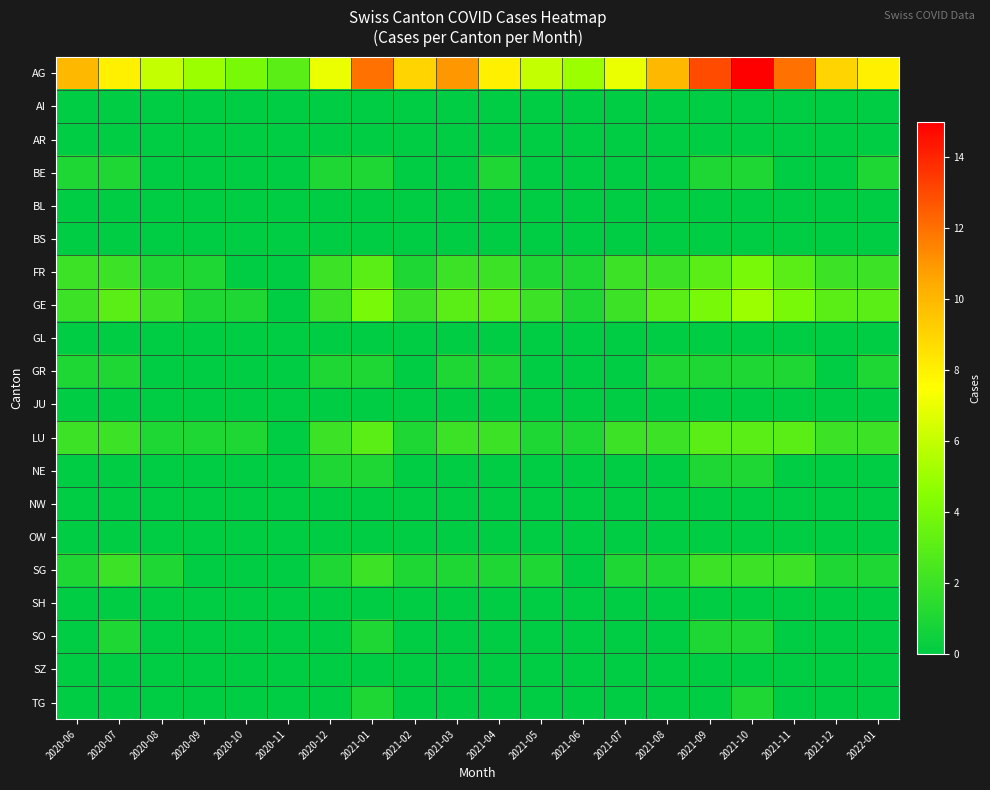

Reading left to right, extract all data points from this chart.

AG: 2020-06=10	2020-07=8	2020-08=6	2020-09=5	2020-10=4	2020-11=3	2020-12=7	2021-01=12	2021-02=9	2021-03=11	2021-04=8	2021-05=6	2021-06=5	2021-07=7	2021-08=10	2021-09=13	2021-10=15	2021-11=12	2021-12=9	2022-01=8
AI: 2020-06=0	2020-07=0	2020-08=0	2020-09=0	2020-10=0	2020-11=0	2020-12=0	2021-01=0	2021-02=0	2021-03=0	2021-04=0	2021-05=0	2021-06=0	2021-07=0	2021-08=0	2021-09=0	2021-10=0	2021-11=0	2021-12=0	2022-01=0
AR: 2020-06=0	2020-07=0	2020-08=0	2020-09=0	2020-10=0	2020-11=0	2020-12=0	2021-01=0	2021-02=0	2021-03=0	2021-04=0	2021-05=0	2021-06=0	2021-07=0	2021-08=0	2021-09=0	2021-10=0	2021-11=0	2021-12=0	2022-01=0
BE: 2020-06=1	2020-07=1	2020-08=0	2020-09=0	2020-10=0	2020-11=0	2020-12=1	2021-01=1	2021-02=0	2021-03=0	2021-04=1	2021-05=0	2021-06=0	2021-07=0	2021-08=0	2021-09=1	2021-10=1	2021-11=0	2021-12=0	2022-01=1
BL: 2020-06=0	2020-07=0	2020-08=0	2020-09=0	2020-10=0	2020-11=0	2020-12=0	2021-01=0	2021-02=0	2021-03=0	2021-04=0	2021-05=0	2021-06=0	2021-07=0	2021-08=0	2021-09=0	2021-10=0	2021-11=0	2021-12=0	2022-01=0
BS: 2020-06=0	2020-07=0	2020-08=0	2020-09=0	2020-10=0	2020-11=0	2020-12=0	2021-01=0	2021-02=0	2021-03=0	2021-04=0	2021-05=0	2021-06=0	2021-07=0	2021-08=0	2021-09=0	2021-10=0	2021-11=0	2021-12=0	2022-01=0
FR: 2020-06=2	2020-07=2	2020-08=1	2020-09=1	2020-10=0	2020-11=0	2020-12=2	2021-01=3	2021-02=1	2021-03=2	2021-04=2	2021-05=1	2021-06=1	2021-07=2	2021-08=2	2021-09=3	2021-10=4	2021-11=3	2021-12=2	2022-01=2
GE: 2020-06=2	2020-07=3	2020-08=2	2020-09=1	2020-10=1	2020-11=0	2020-12=2	2021-01=4	2021-02=2	2021-03=3	2021-04=3	2021-05=2	2021-06=1	2021-07=2	2021-08=3	2021-09=4	2021-10=5	2021-11=4	2021-12=3	2022-01=3
GL: 2020-06=0	2020-07=0	2020-08=0	2020-09=0	2020-10=0	2020-11=0	2020-12=0	2021-01=0	2021-02=0	2021-03=0	2021-04=0	2021-05=0	2021-06=0	2021-07=0	2021-08=0	2021-09=0	2021-10=0	2021-11=0	2021-12=0	2022-01=0
GR: 2020-06=1	2020-07=1	2020-08=0	2020-09=0	2020-10=0	2020-11=0	2020-12=1	2021-01=1	2021-02=0	2021-03=1	2021-04=1	2021-05=0	2021-06=0	2021-07=0	2021-08=1	2021-09=1	2021-10=1	2021-11=1	2021-12=0	2022-01=1
JU: 2020-06=0	2020-07=0	2020-08=0	2020-09=0	2020-10=0	2020-11=0	2020-12=0	2021-01=0	2021-02=0	2021-03=0	2021-04=0	2021-05=0	2021-06=0	2021-07=0	2021-08=0	2021-09=0	2021-10=0	2021-11=0	2021-12=0	2022-01=0
LU: 2020-06=2	2020-07=2	2020-08=1	2020-09=1	2020-10=1	2020-11=0	2020-12=2	2021-01=3	2021-02=1	2021-03=2	2021-04=2	2021-05=1	2021-06=1	2021-07=2	2021-08=2	2021-09=3	2021-10=3	2021-11=3	2021-12=2	2022-01=2
NE: 2020-06=0	2020-07=0	2020-08=0	2020-09=0	2020-10=0	2020-11=0	2020-12=1	2021-01=1	2021-02=0	2021-03=0	2021-04=0	2021-05=0	2021-06=0	2021-07=0	2021-08=0	2021-09=1	2021-10=1	2021-11=0	2021-12=0	2022-01=0
NW: 2020-06=0	2020-07=0	2020-08=0	2020-09=0	2020-10=0	2020-11=0	2020-12=0	2021-01=0	2021-02=0	2021-03=0	2021-04=0	2021-05=0	2021-06=0	2021-07=0	2021-08=0	2021-09=0	2021-10=0	2021-11=0	2021-12=0	2022-01=0
OW: 2020-06=0	2020-07=0	2020-08=0	2020-09=0	2020-10=0	2020-11=0	2020-12=0	2021-01=0	2021-02=0	2021-03=0	2021-04=0	2021-05=0	2021-06=0	2021-07=0	2021-08=0	2021-09=0	2021-10=0	2021-11=0	2021-12=0	2022-01=0
SG: 2020-06=1	2020-07=2	2020-08=1	2020-09=0	2020-10=0	2020-11=0	2020-12=1	2021-01=2	2021-02=1	2021-03=1	2021-04=1	2021-05=1	2021-06=0	2021-07=1	2021-08=1	2021-09=2	2021-10=2	2021-11=2	2021-12=1	2022-01=1
SH: 2020-06=0	2020-07=0	2020-08=0	2020-09=0	2020-10=0	2020-11=0	2020-12=0	2021-01=0	2021-02=0	2021-03=0	2021-04=0	2021-05=0	2021-06=0	2021-07=0	2021-08=0	2021-09=0	2021-10=0	2021-11=0	2021-12=0	2022-01=0
SO: 2020-06=0	2020-07=1	2020-08=0	2020-09=0	2020-10=0	2020-11=0	2020-12=0	2021-01=1	2021-02=0	2021-03=0	2021-04=0	2021-05=0	2021-06=0	2021-07=0	2021-08=0	2021-09=1	2021-10=1	2021-11=0	2021-12=0	2022-01=0
SZ: 2020-06=0	2020-07=0	2020-08=0	2020-09=0	2020-10=0	2020-11=0	2020-12=0	2021-01=0	2021-02=0	2021-03=0	2021-04=0	2021-05=0	2021-06=0	2021-07=0	2021-08=0	2021-09=0	2021-10=0	2021-11=0	2021-12=0	2022-01=0
TG: 2020-06=0	2020-07=0	2020-08=0	2020-09=0	2020-10=0	2020-11=0	2020-12=0	2021-01=1	2021-02=0	2021-03=0	2021-04=0	2021-05=0	2021-06=0	2021-07=0	2021-08=0	2021-09=0	2021-10=1	2021-11=0	2021-12=0	2022-01=0